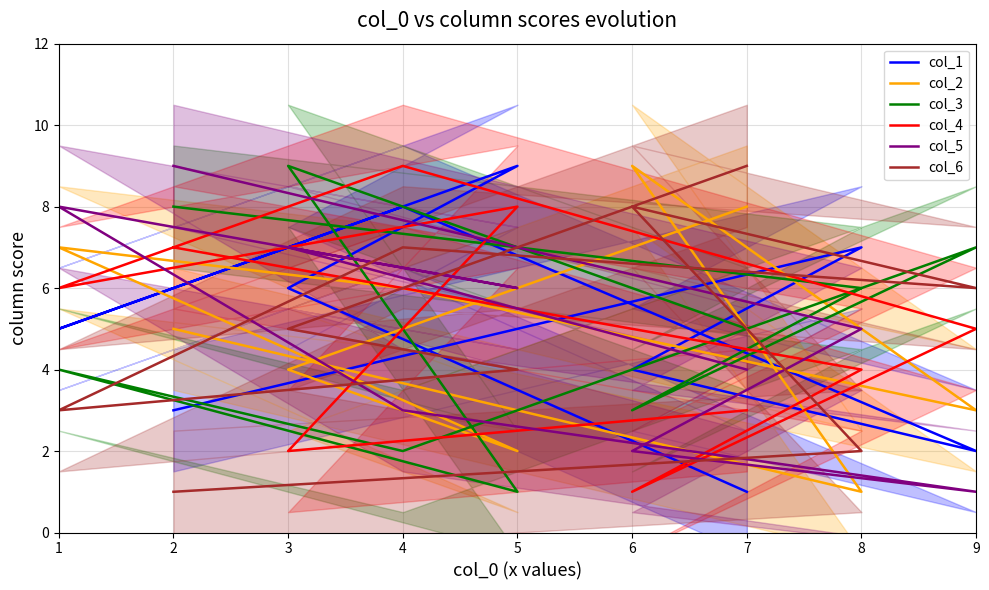

What is the difference between the maximum and minimum values in the col_4 series?

8